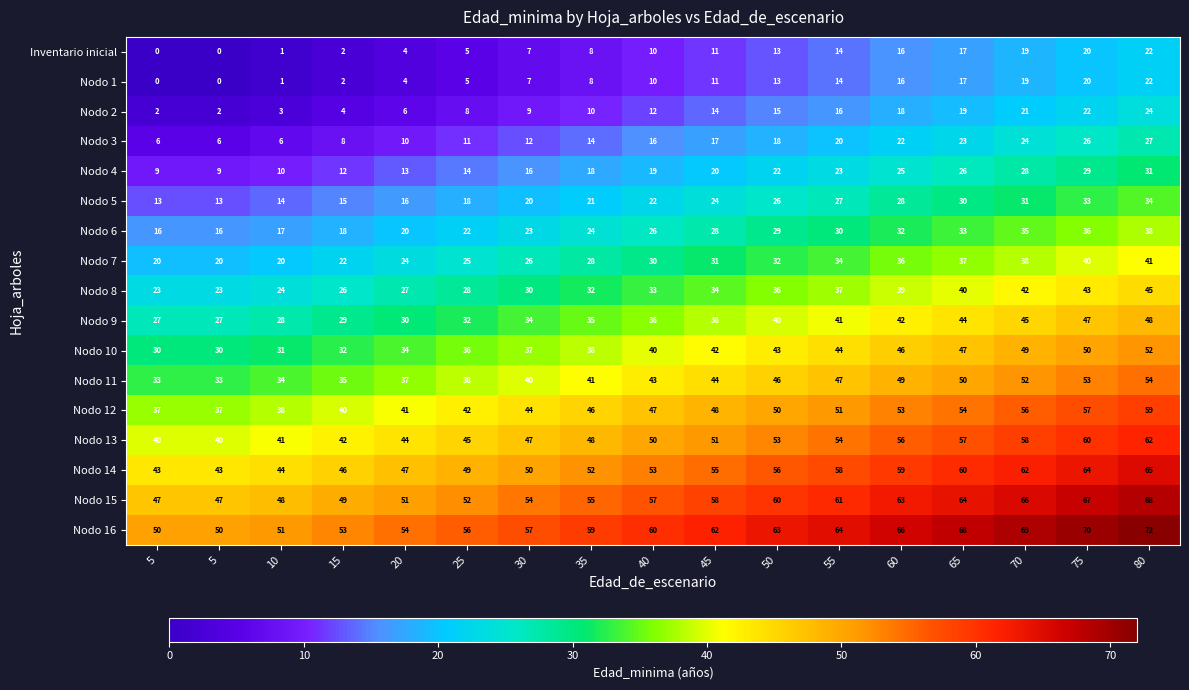

Reading left to right, list all the values displayed in this chart.

Inventario inicial: 5=0.0	5=0.0	10=1.0	15=2.0	20=4.0	25=5.0	30=7.0	35=8.0	40=10.0	45=11.0	50=13.0	55=14.0	60=16.0	65=17.0	70=19.0	75=20.0	80=22.0
Nodo 1: 5=0.0	5=0.0	10=1.0	15=2.0	20=4.0	25=5.0	30=7.0	35=8.0	40=10.0	45=11.0	50=13.0	55=14.0	60=16.0	65=17.0	70=19.0	75=20.0	80=22.0
Nodo 2: 5=2.0	5=2.0	10=3.0	15=4.0	20=6.0	25=8.0	30=9.0	35=10.0	40=12.0	45=14.0	50=15.0	55=16.0	60=18.0	65=19.0	70=21.0	75=22.0	80=24.0
Nodo 3: 5=6.0	5=6.0	10=6.0	15=8.0	20=10.0	25=11.0	30=12.0	35=14.0	40=16.0	45=17.0	50=18.0	55=20.0	60=22.0	65=23.0	70=24.0	75=26.0	80=27.0
Nodo 4: 5=9.0	5=9.0	10=10.0	15=12.0	20=13.0	25=14.0	30=16.0	35=18.0	40=19.0	45=20.0	50=22.0	55=23.0	60=25.0	65=26.0	70=28.0	75=29.0	80=31.0
Nodo 5: 5=13.0	5=13.0	10=14.0	15=15.0	20=16.0	25=18.0	30=20.0	35=21.0	40=22.0	45=24.0	50=26.0	55=27.0	60=28.0	65=30.0	70=31.0	75=33.0	80=34.0
Nodo 6: 5=16.0	5=16.0	10=17.0	15=18.0	20=20.0	25=22.0	30=23.0	35=24.0	40=26.0	45=28.0	50=29.0	55=30.0	60=32.0	65=33.0	70=35.0	75=36.0	80=38.0
Nodo 7: 5=20.0	5=20.0	10=20.0	15=22.0	20=24.0	25=25.0	30=26.0	35=28.0	40=30.0	45=31.0	50=32.0	55=34.0	60=36.0	65=37.0	70=38.0	75=40.0	80=41.0
Nodo 8: 5=23.0	5=23.0	10=24.0	15=26.0	20=27.0	25=28.0	30=30.0	35=32.0	40=33.0	45=34.0	50=36.0	55=37.0	60=39.0	65=40.0	70=42.0	75=43.0	80=45.0
Nodo 9: 5=27.0	5=27.0	10=28.0	15=29.0	20=30.0	25=32.0	30=34.0	35=35.0	40=36.0	45=38.0	50=40.0	55=41.0	60=42.0	65=44.0	70=45.0	75=47.0	80=48.0
Nodo 10: 5=30.0	5=30.0	10=31.0	15=32.0	20=34.0	25=36.0	30=37.0	35=38.0	40=40.0	45=42.0	50=43.0	55=44.0	60=46.0	65=47.0	70=49.0	75=50.0	80=52.0
Nodo 11: 5=33.0	5=33.0	10=34.0	15=35.0	20=37.0	25=38.0	30=40.0	35=41.0	40=43.0	45=44.0	50=46.0	55=47.0	60=49.0	65=50.0	70=52.0	75=53.0	80=54.0
Nodo 12: 5=37.0	5=37.0	10=38.0	15=40.0	20=41.0	25=42.0	30=44.0	35=46.0	40=47.0	45=48.0	50=50.0	55=51.0	60=53.0	65=54.0	70=56.0	75=57.0	80=59.0
Nodo 13: 5=40.0	5=40.0	10=41.0	15=42.0	20=44.0	25=45.0	30=47.0	35=48.0	40=50.0	45=51.0	50=53.0	55=54.0	60=56.0	65=57.0	70=58.0	75=60.0	80=62.0
Nodo 14: 5=43.0	5=43.0	10=44.0	15=46.0	20=47.0	25=49.0	30=50.0	35=52.0	40=53.0	45=55.0	50=56.0	55=58.0	60=59.0	65=60.0	70=62.0	75=64.0	80=65.0
Nodo 15: 5=47.0	5=47.0	10=48.0	15=49.0	20=51.0	25=52.0	30=54.0	35=55.0	40=57.0	45=58.0	50=60.0	55=61.0	60=63.0	65=64.0	70=66.0	75=67.0	80=68.0
Nodo 16: 5=50.0	5=50.0	10=51.0	15=53.0	20=54.0	25=56.0	30=57.0	35=59.0	40=60.0	45=62.0	50=63.0	55=64.0	60=66.0	65=68.0	70=69.0	75=70.0	80=72.0